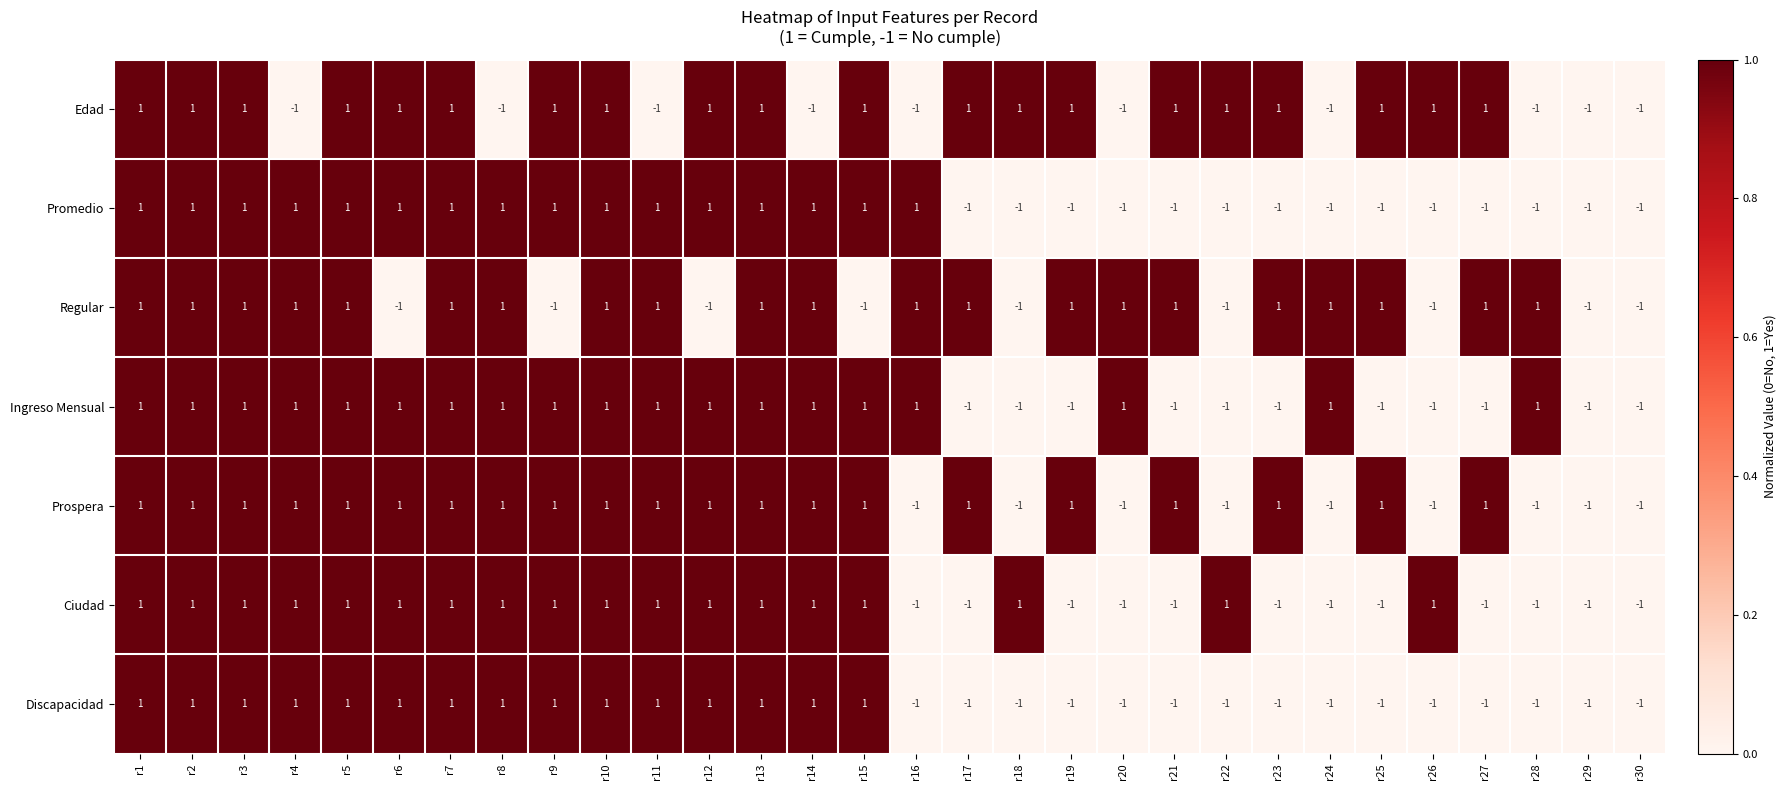

What is the sum of all Regular values?

12